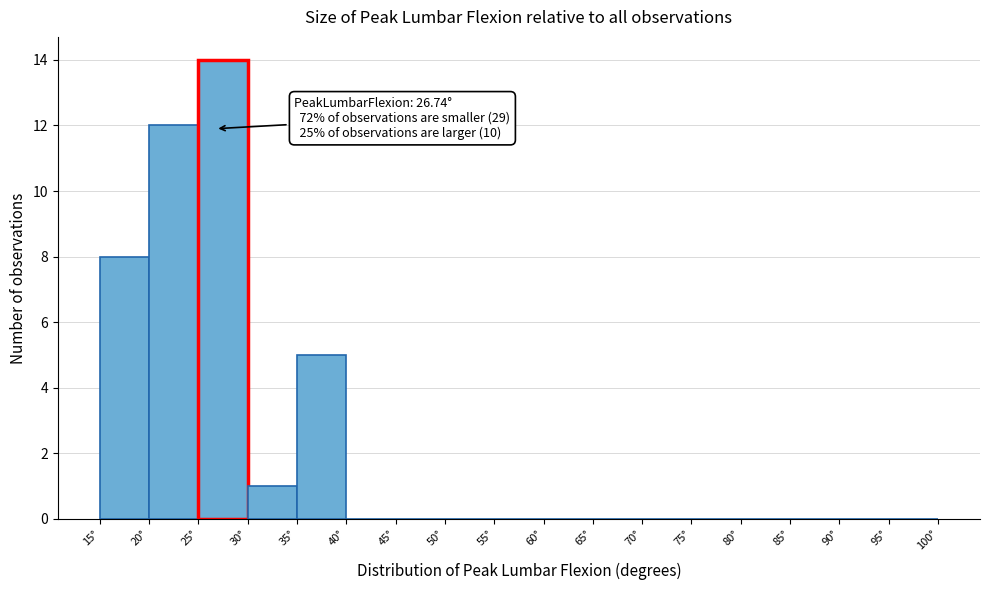

Over which range of the x-axis is the bar tallest?

25 to 30